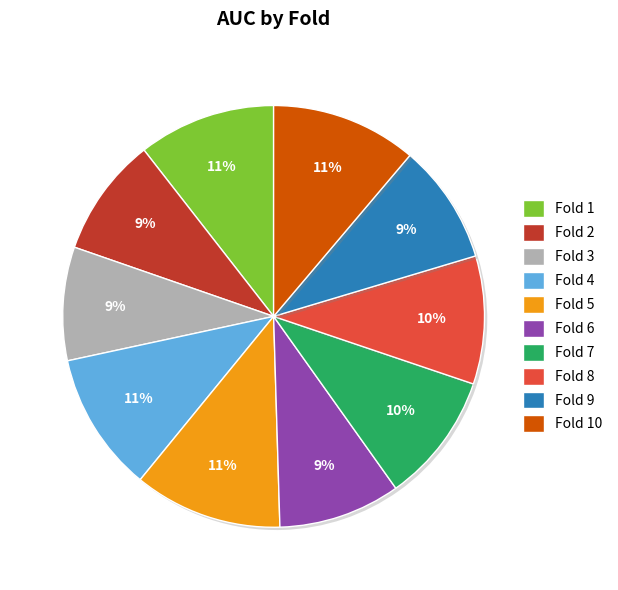

Count the number of slices in the pie.

10